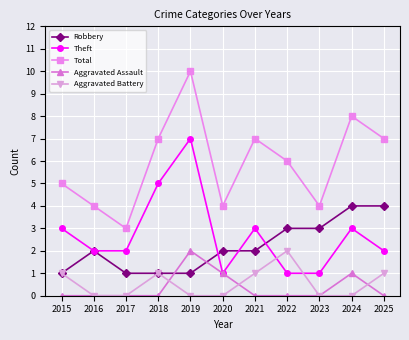

Does the chart display data point markers on the line(s)?

Yes